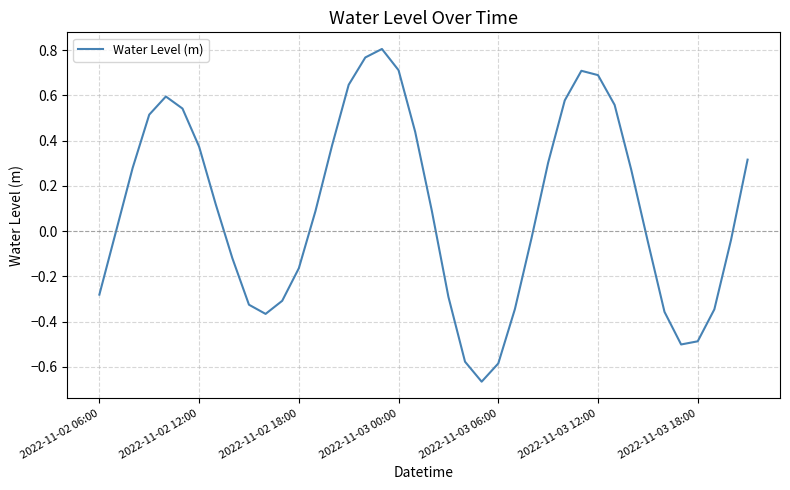

What is the difference between the maximum and minimum values?

1.5